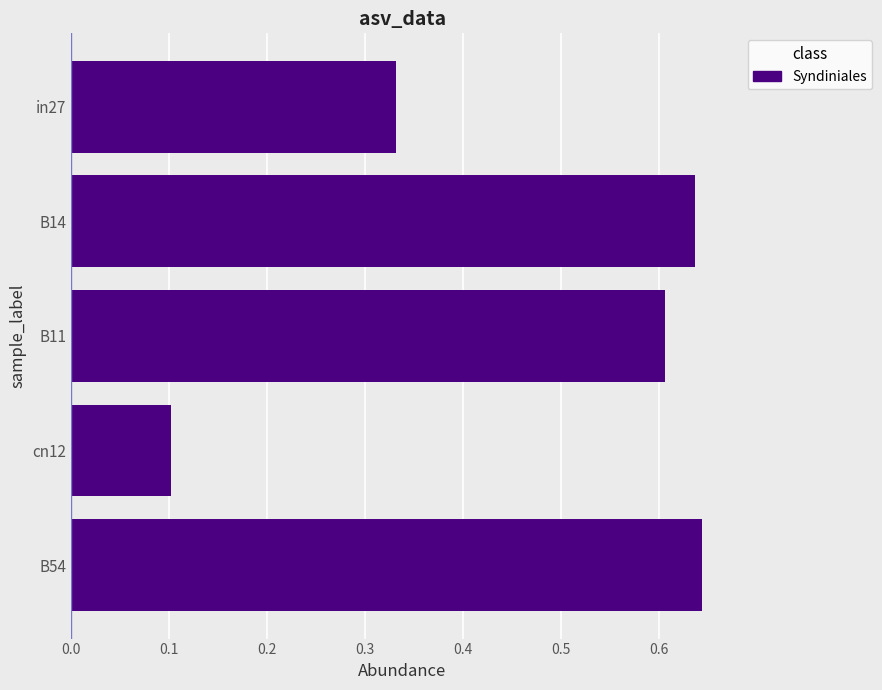

Is it true that the value at B14 is 0.6?

True